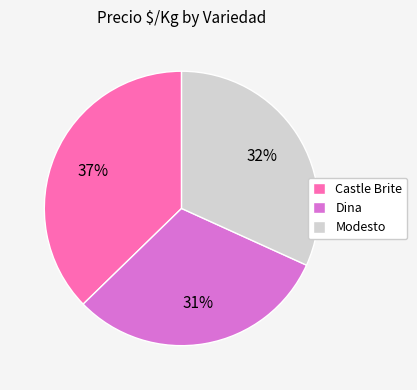

Combined, do Castle Brite and Dina account for over 50%?

Yes